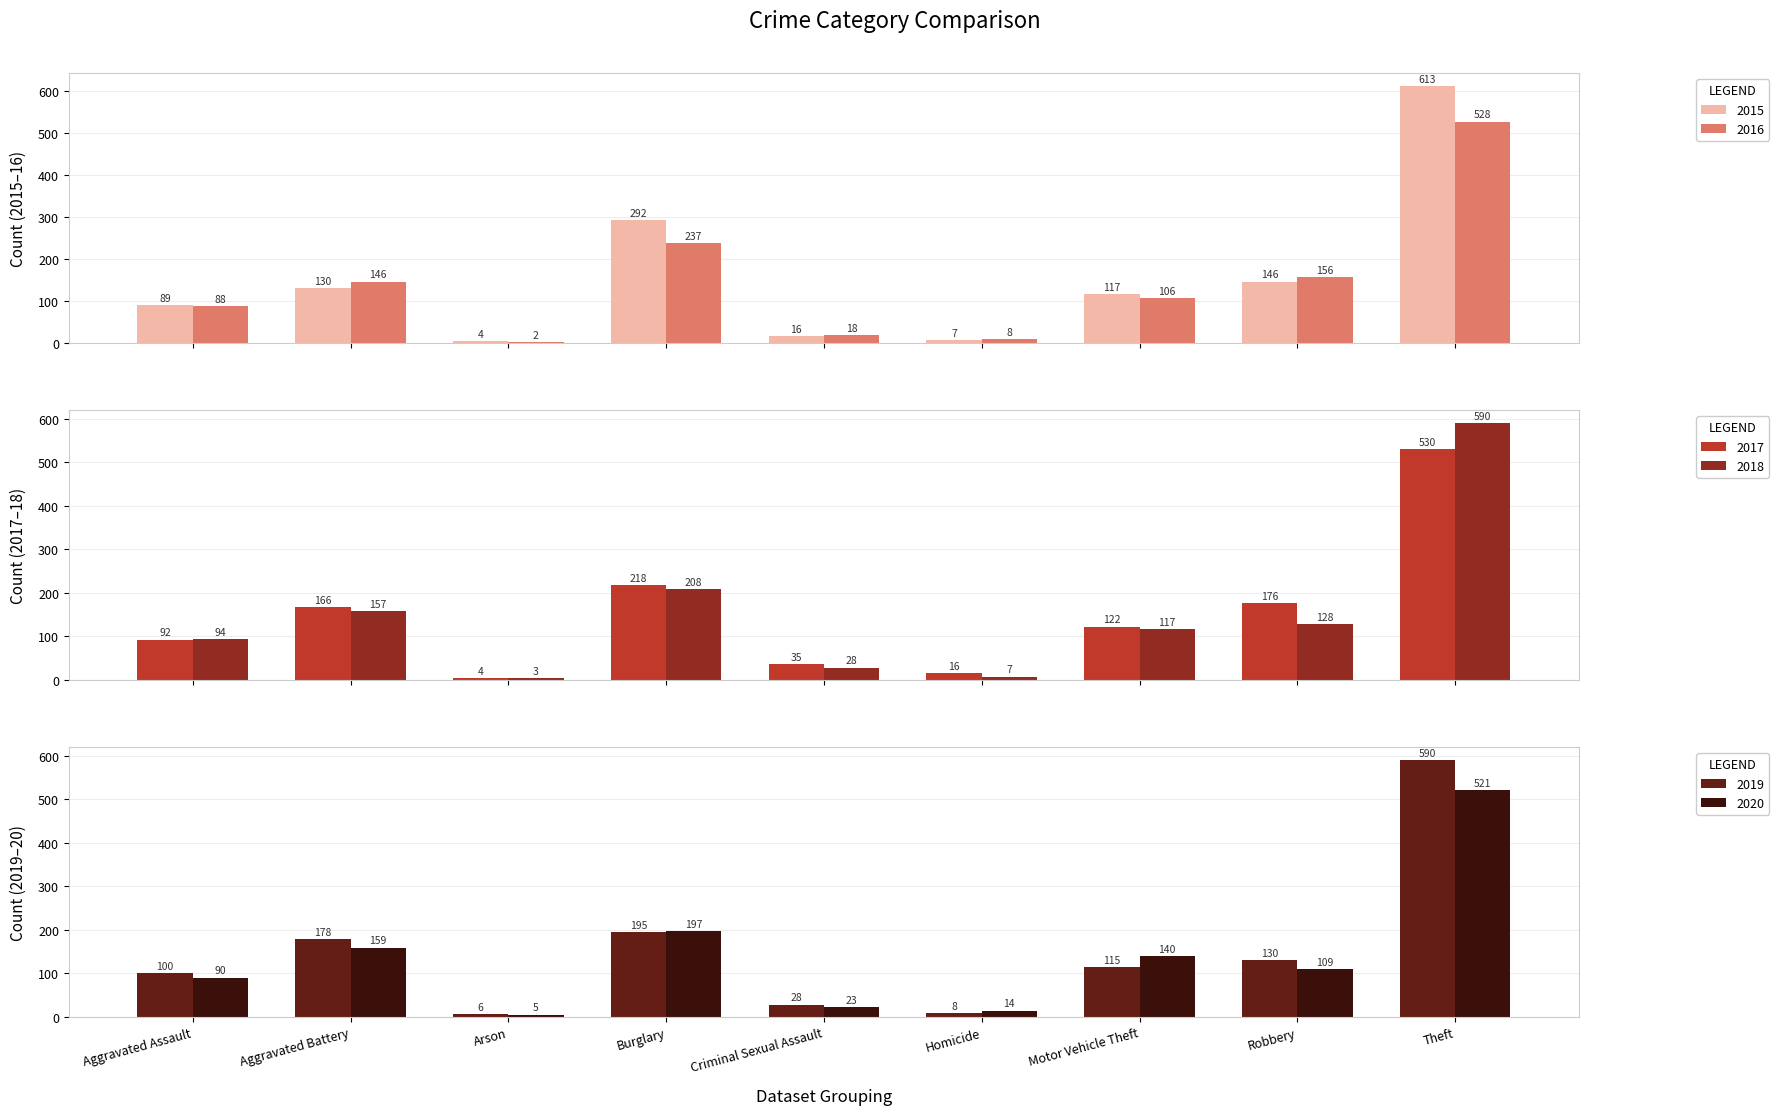

What is the sum of the 2018 values at Robbery and Homicide?

135